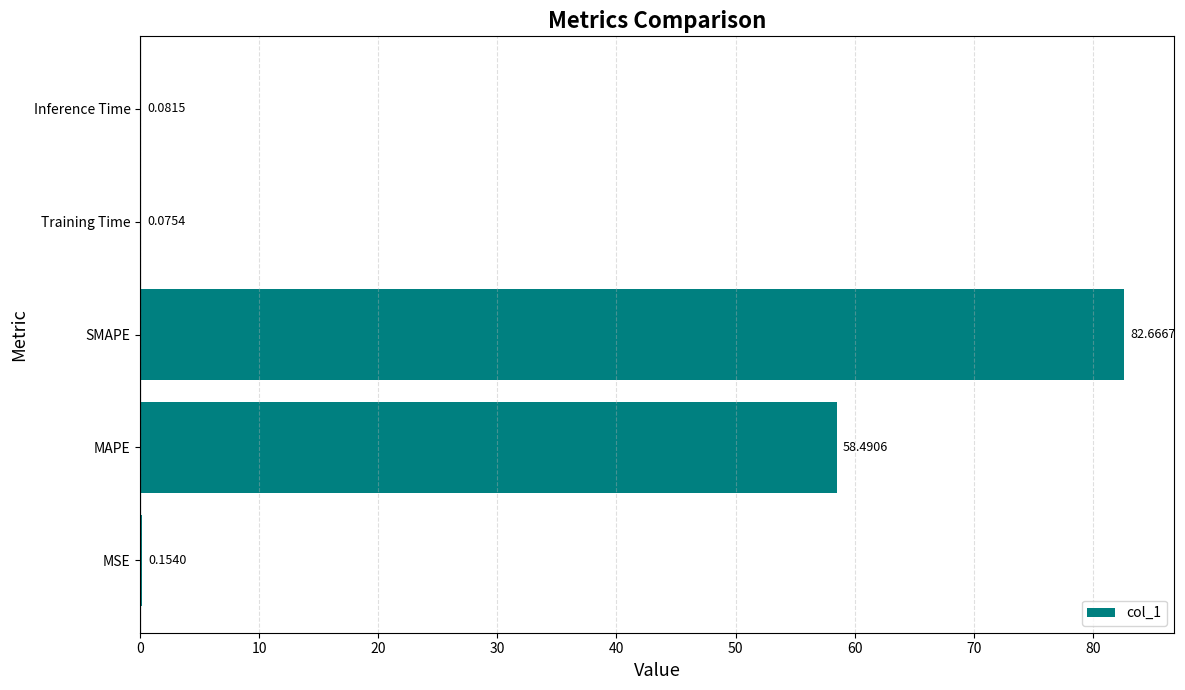

Between SMAPE and MAPE, which is larger?

SMAPE